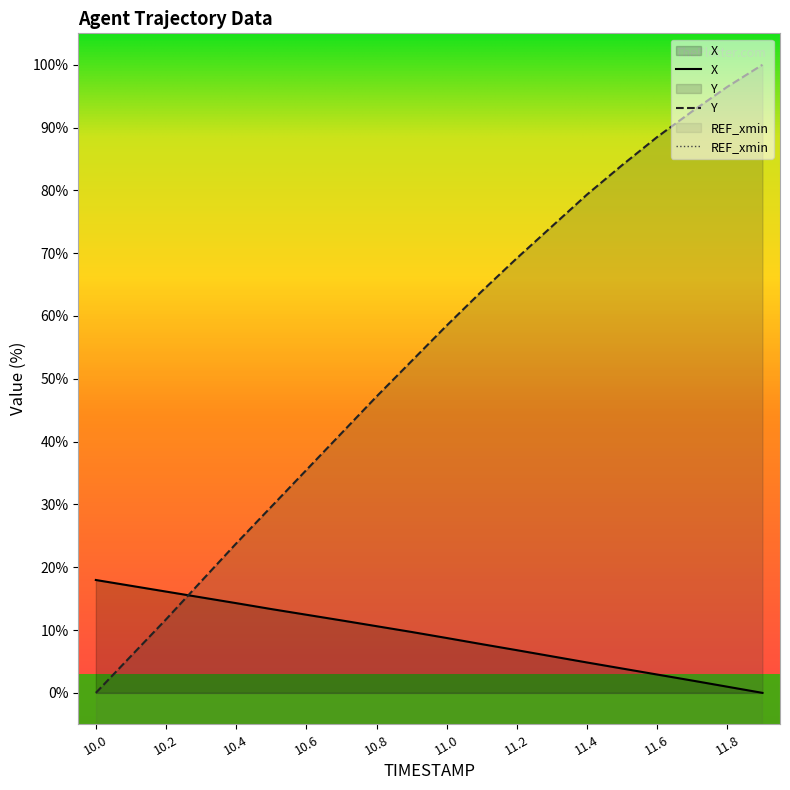

Which series ends up on top after the final intersection of X and Y?

Y